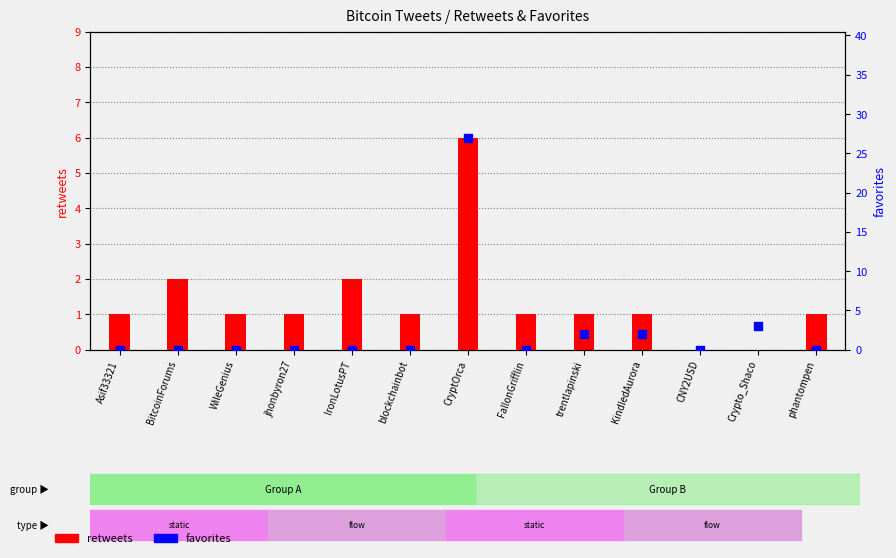

Which series has the widest spread of Y values?

favorites